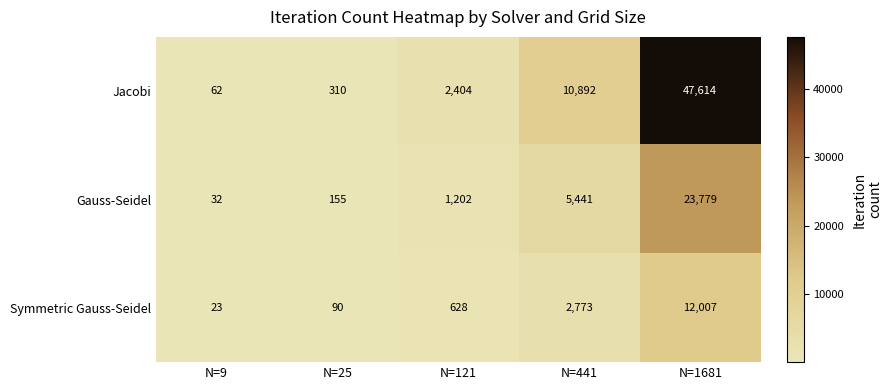

The Gauss-Seidel series shows 39106 at N=1681. True or false?

False